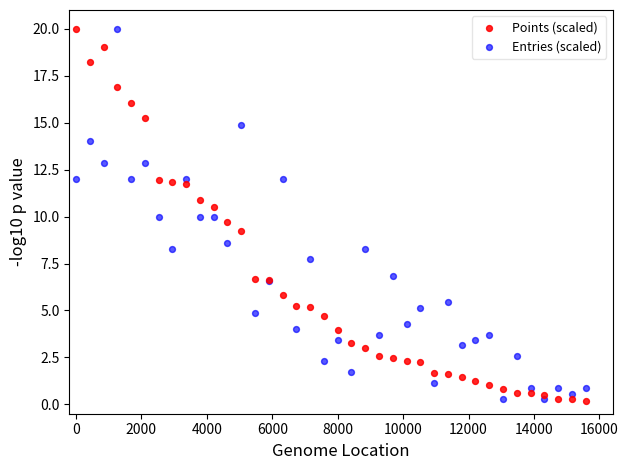

What are all the series names shown in the legend?

Points (scaled), Entries (scaled)